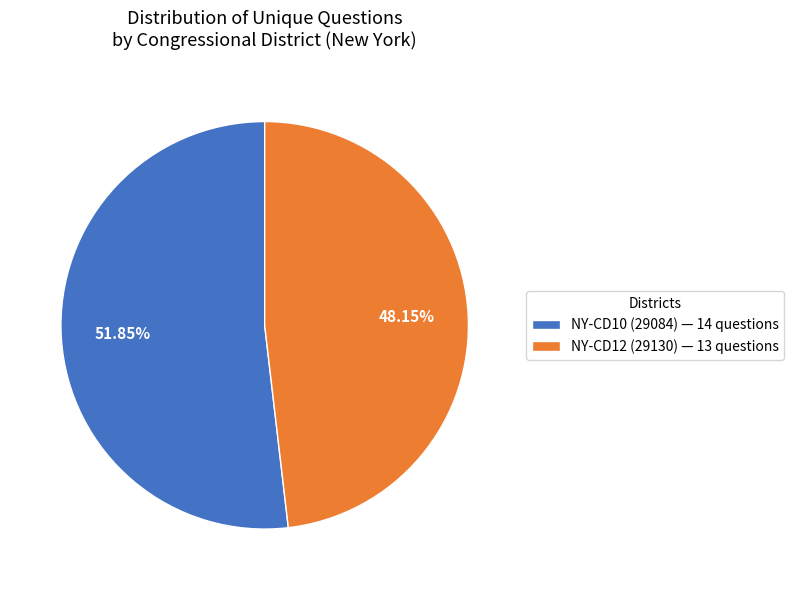

Which has a higher value, NY-CD12 (29130) — 13 questions or NY-CD10 (29084) — 14 questions?

NY-CD10 (29084) — 14 questions